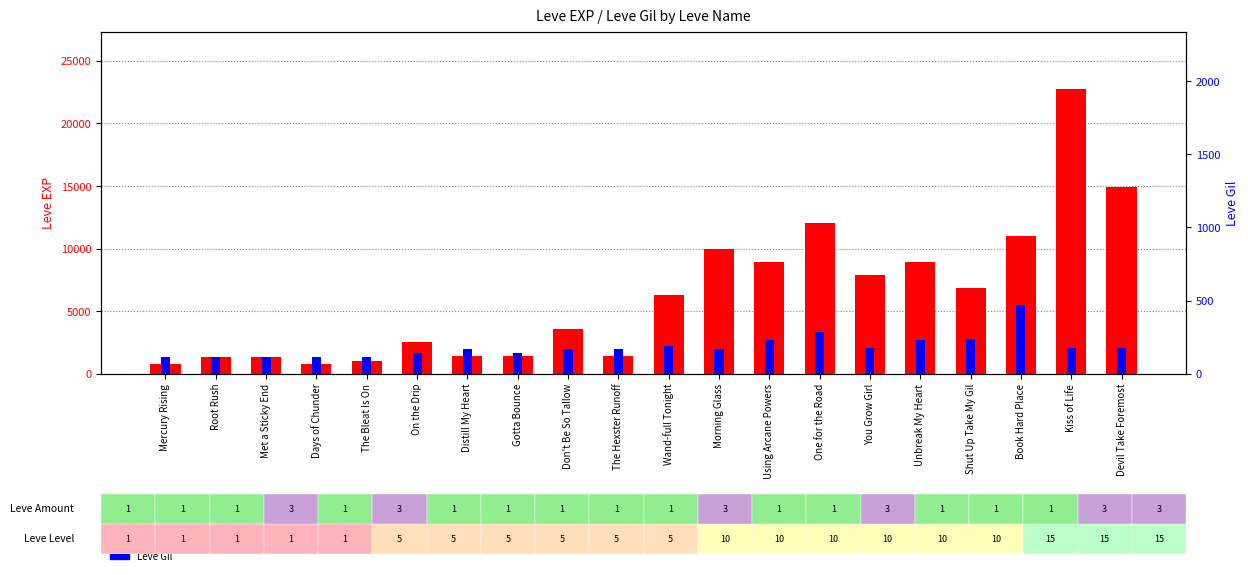

How many bars are there in total?

40